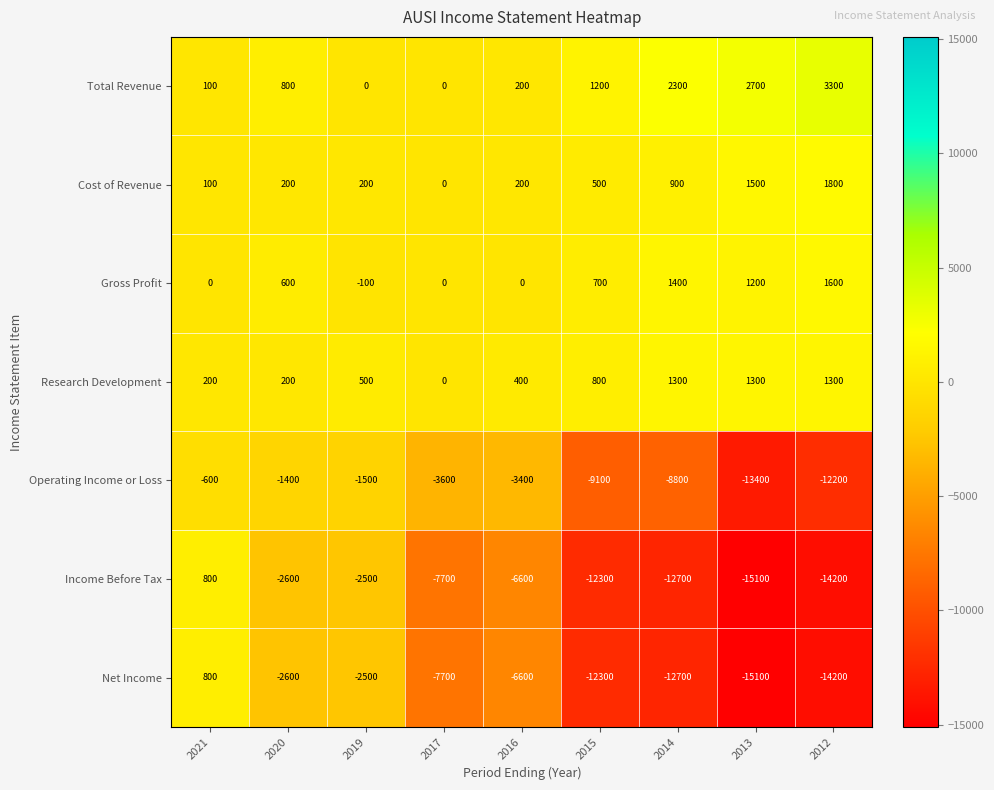

What is the lowest value of the Operating Income or Loss series?

-13400